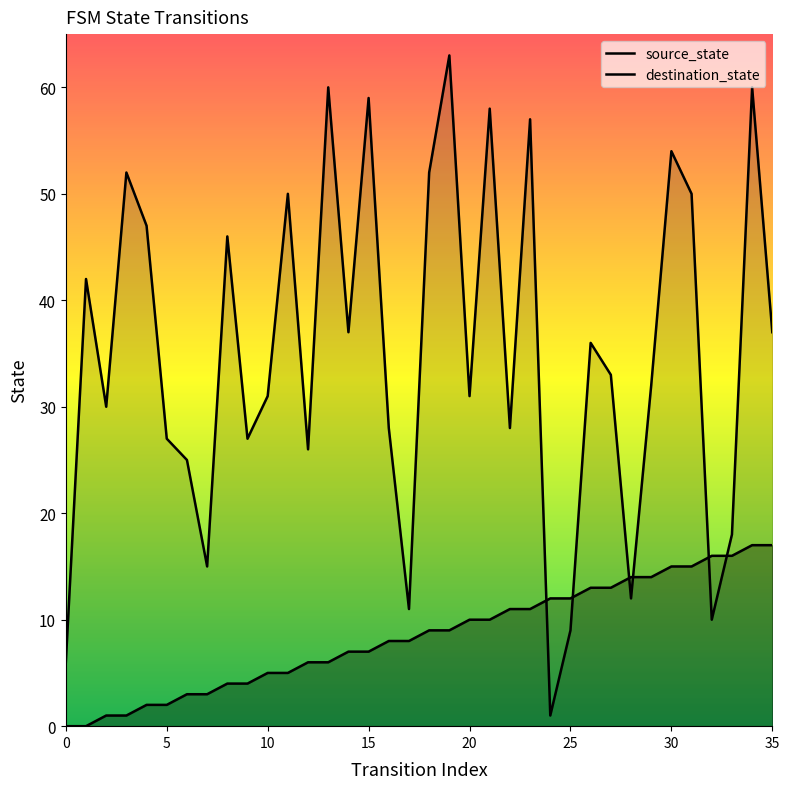

How many lines are shown in the chart?

2